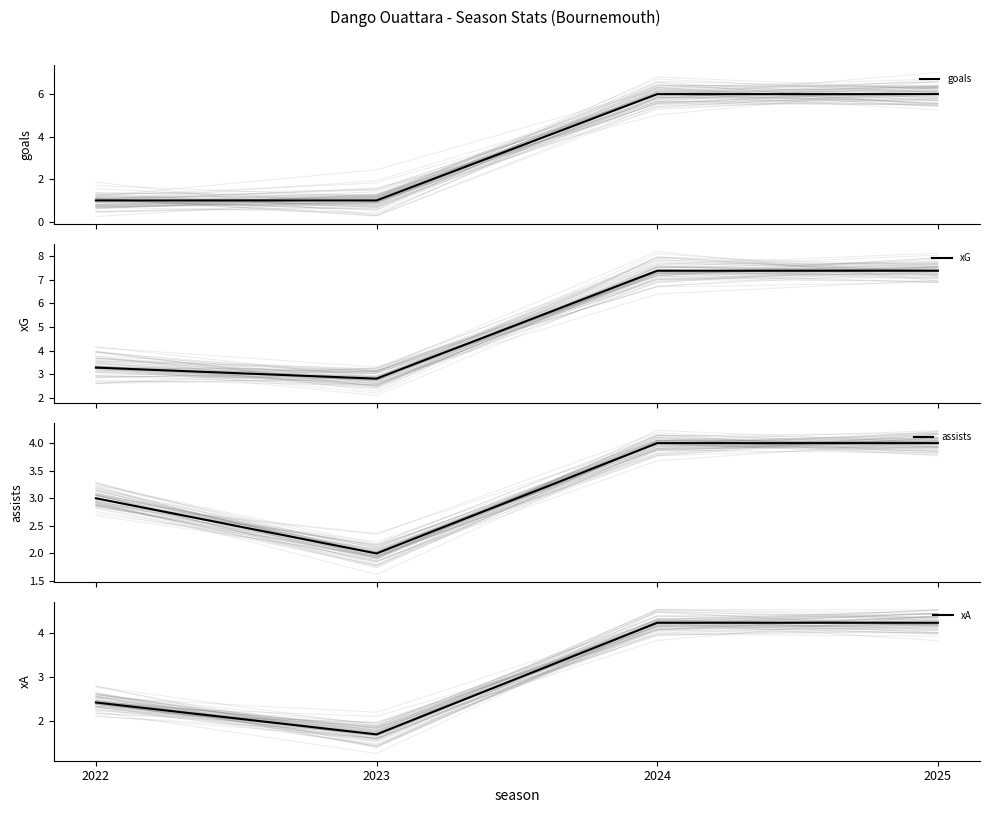

At which category is the sum across all series the highest?

2024